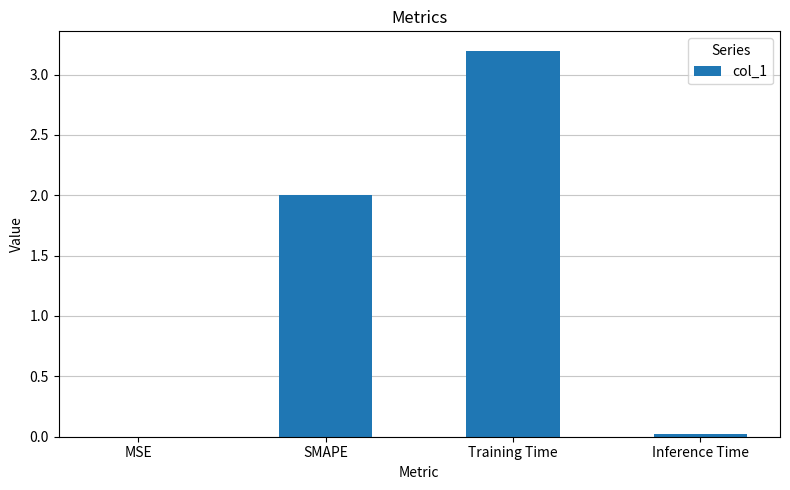

True or false: the data shows 3.0 at SMAPE.

False